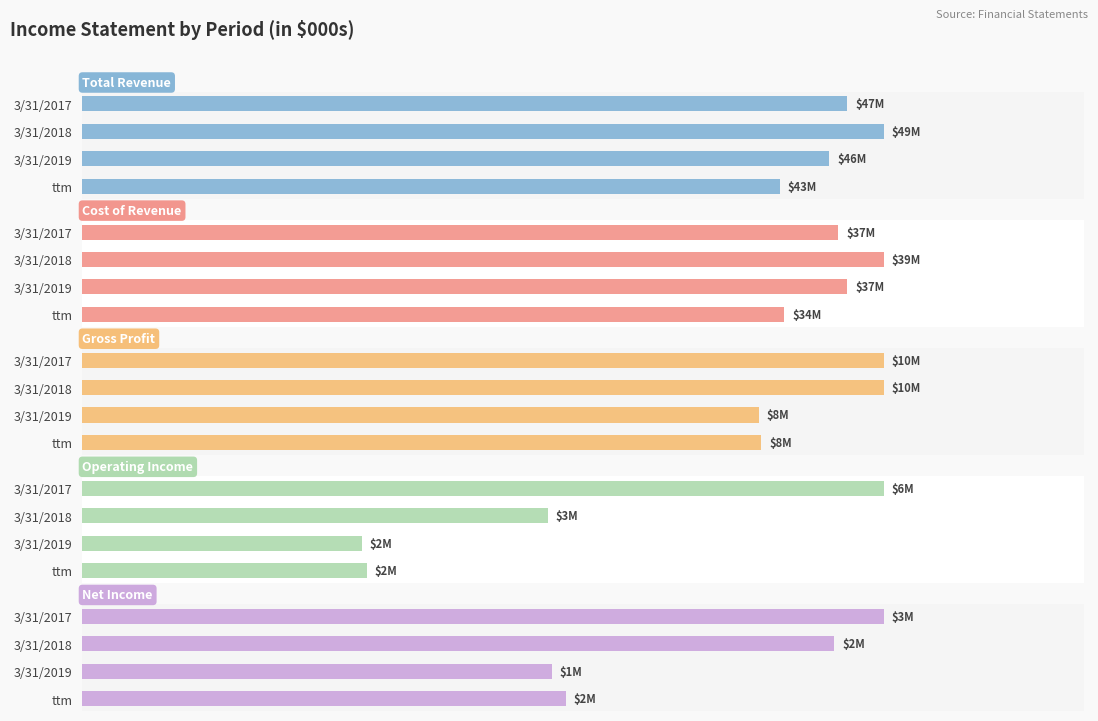

What is the difference between the highest and lowest values at ttm?

41097000